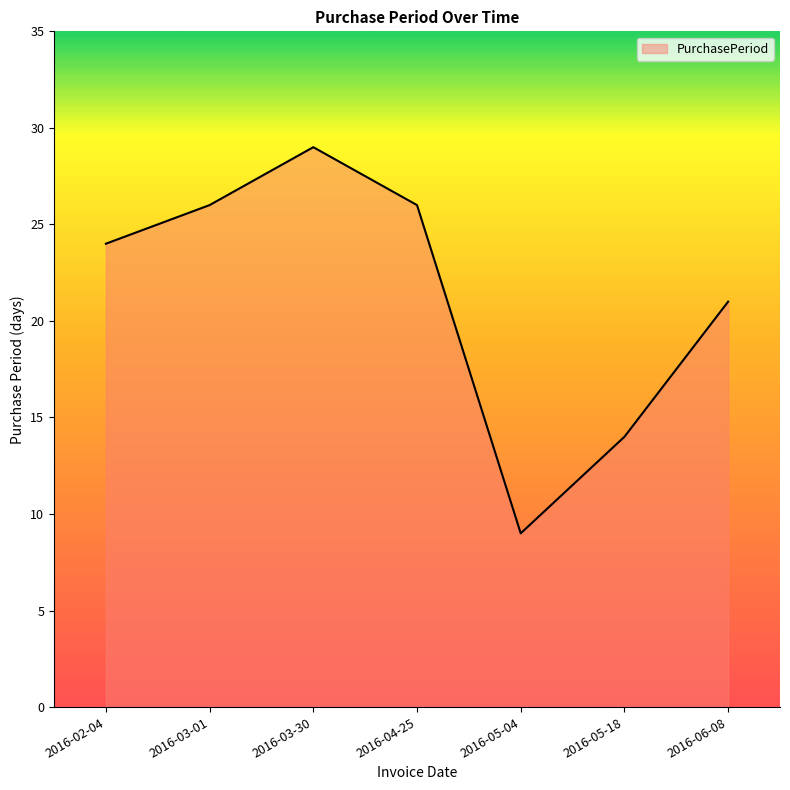

What is the difference between the maximum and second lowest values?

15